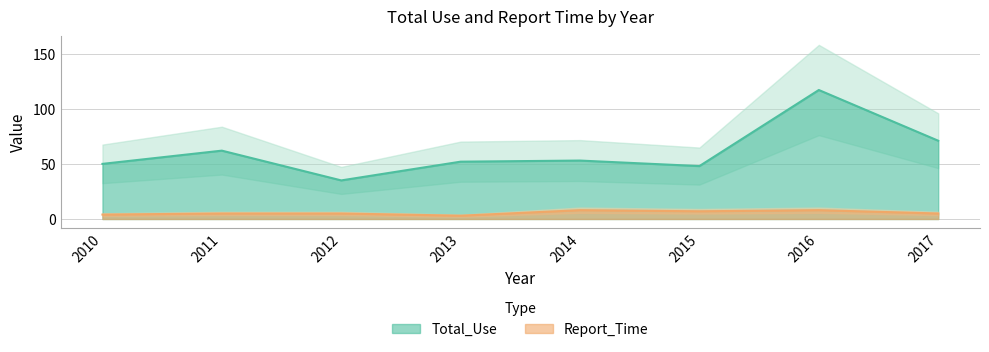

True or false: Total_Use has a value of 52 at 2013.

True